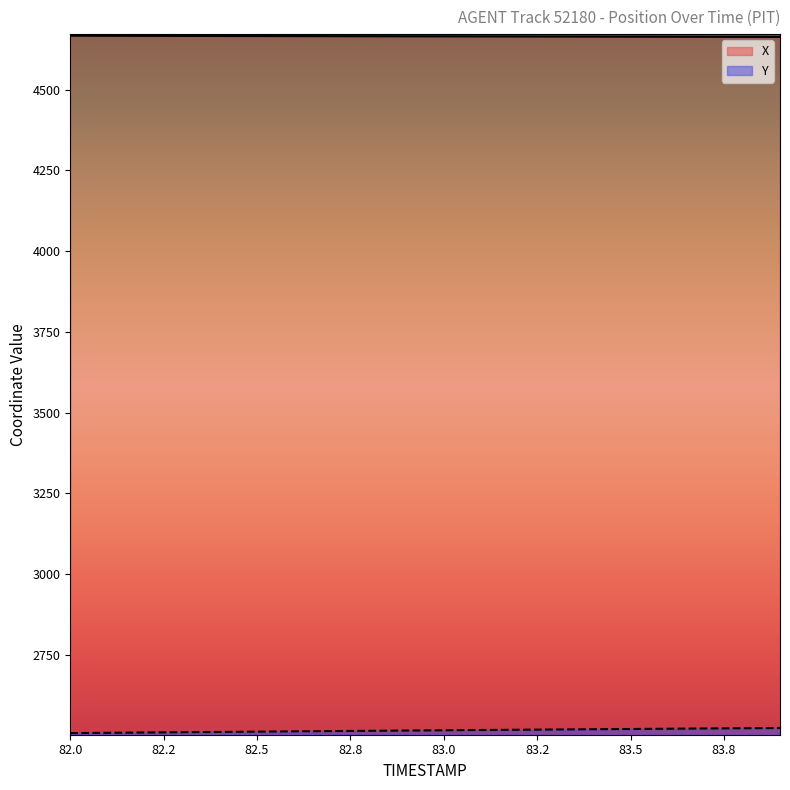

At which label is X closest to 4665?

82.9